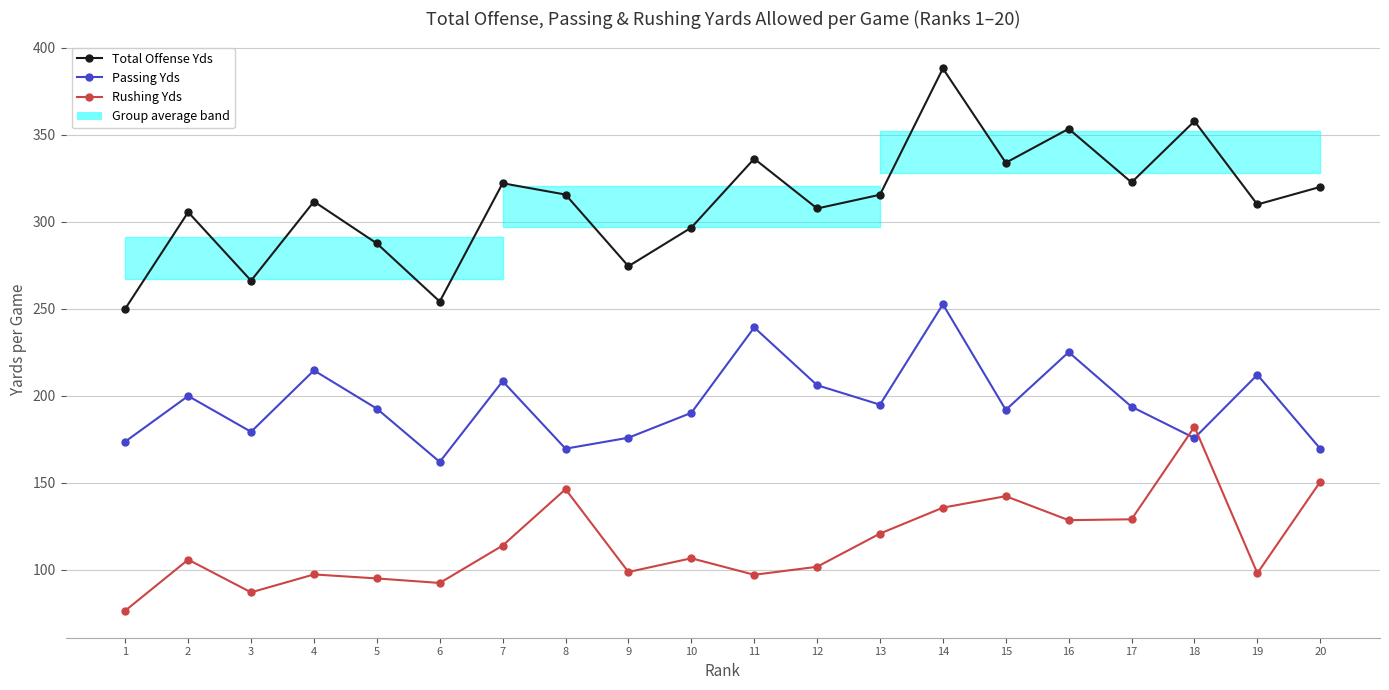

True or false: Total Offense Yds and Passing Yds intersect in this chart.

False